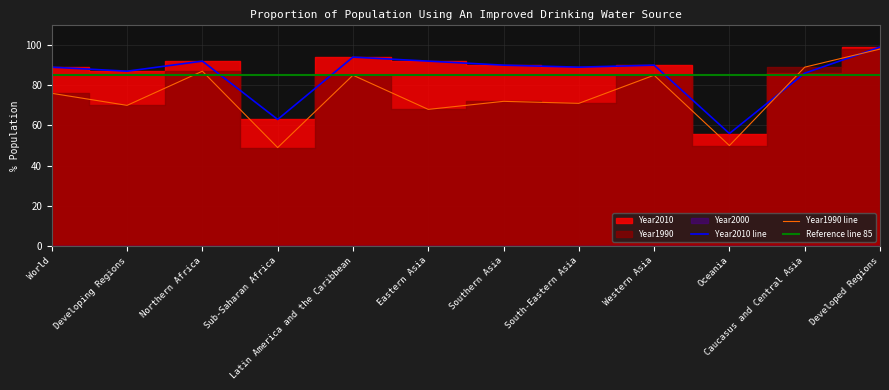

Is it true that Year2010 equals 12 at Oceania?

False